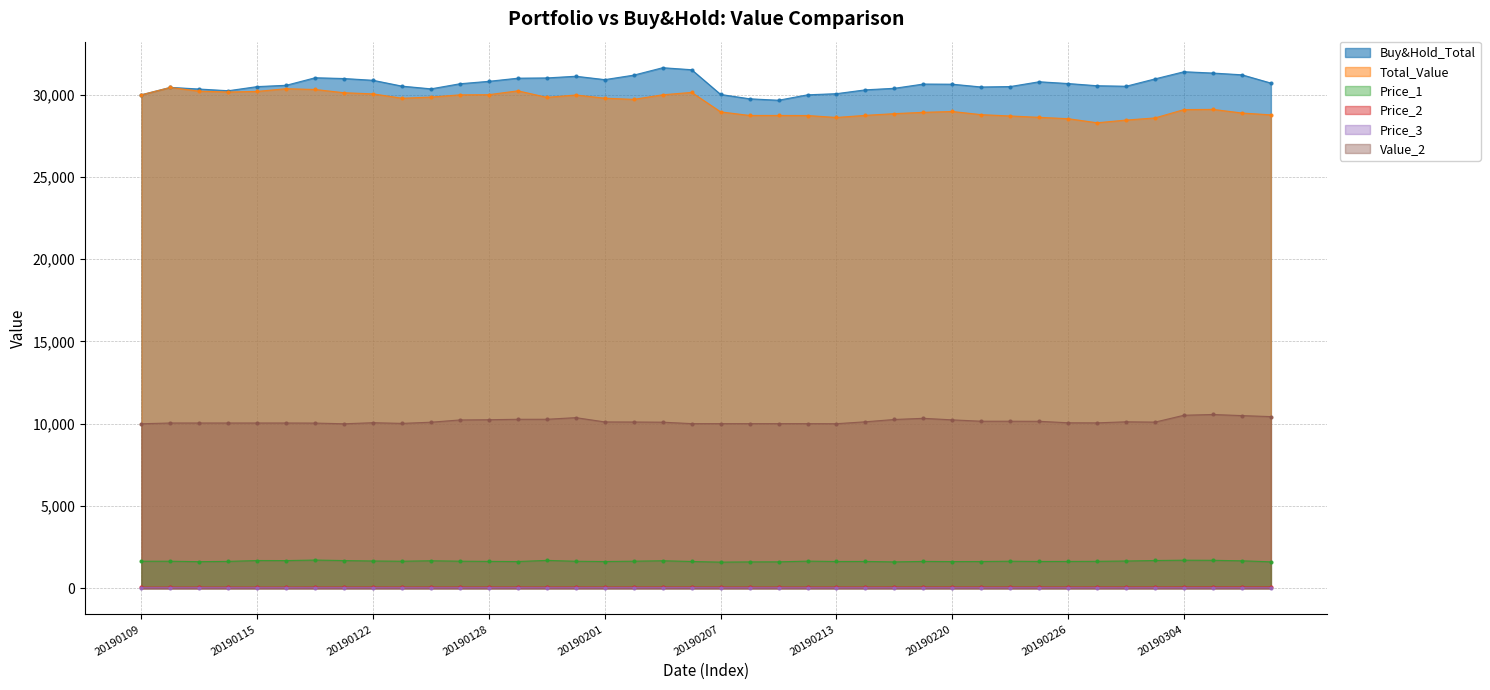

What is the difference between the highest and lowest values at 20190125?

30624.2